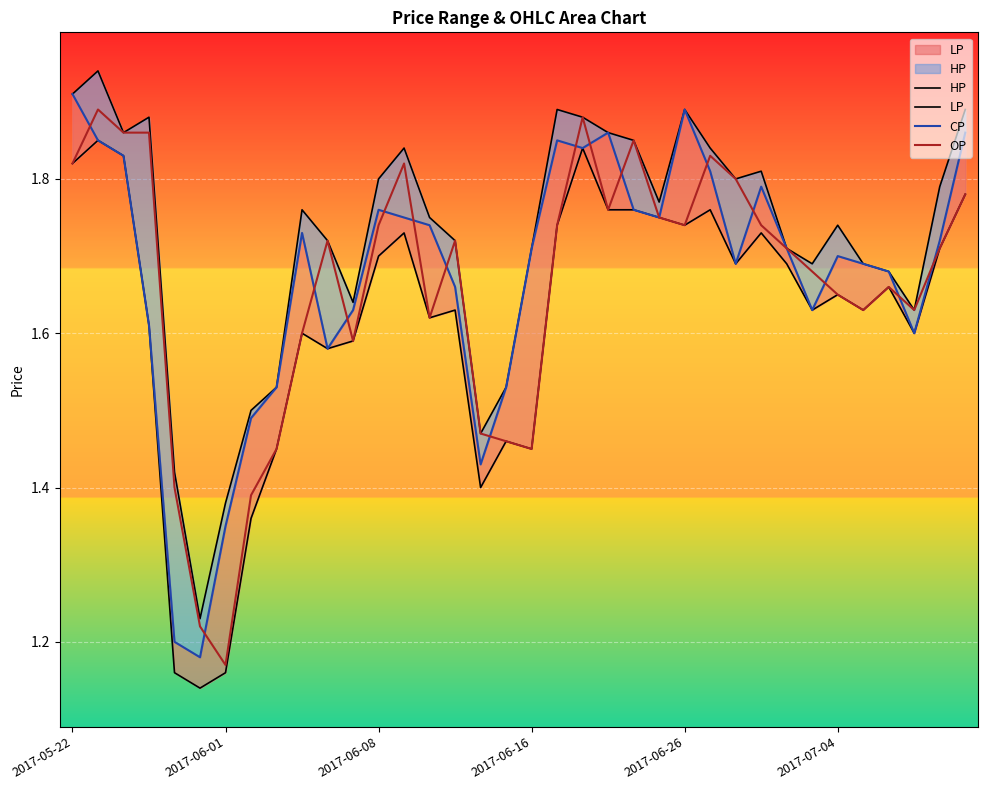

Reading right to left, extract all data points from this chart.

HP: 1.9	1.8	1.6	1.7	1.7	1.7	1.7	1.7	1.8	1.8	1.8	1.9	1.8	1.9	1.9	1.9	1.9	1.7	1.5	1.5	1.7	1.8	1.8	1.8	1.6	1.7	1.8	1.5	1.5	1.4	1.2	1.4	1.9	1.9	1.9	1.9
LP: 1.8	1.7	1.6	1.7	1.6	1.6	1.6	1.7	1.7	1.7	1.8	1.7	1.8	1.8	1.8	1.8	1.7	1.4	1.5	1.4	1.6	1.6	1.7	1.7	1.6	1.6	1.6	1.4	1.4	1.2	1.1	1.2	1.6	1.8	1.9	1.8
CP: 1.9	1.7	1.6	1.7	1.7	1.7	1.6	1.7	1.8	1.7	1.8	1.9	1.8	1.8	1.9	1.8	1.9	1.7	1.5	1.4	1.7	1.7	1.8	1.8	1.6	1.6	1.7	1.5	1.5	1.4	1.2	1.2	1.6	1.8	1.9	1.9
OP: 1.8	1.7	1.6	1.7	1.6	1.6	1.7	1.7	1.7	1.8	1.8	1.7	1.8	1.9	1.8	1.9	1.7	1.4	1.5	1.5	1.7	1.6	1.8	1.7	1.6	1.7	1.6	1.4	1.4	1.2	1.2	1.4	1.9	1.9	1.9	1.8